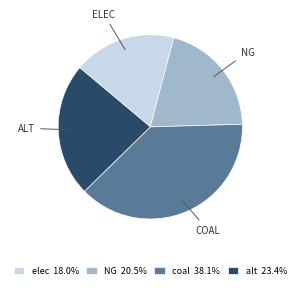

Does any single category account for the majority?

No